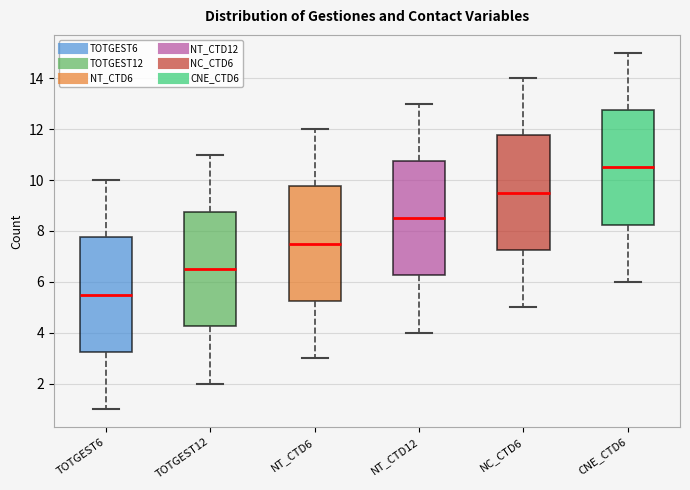

Which box has the lowest median line?

TOTGEST6